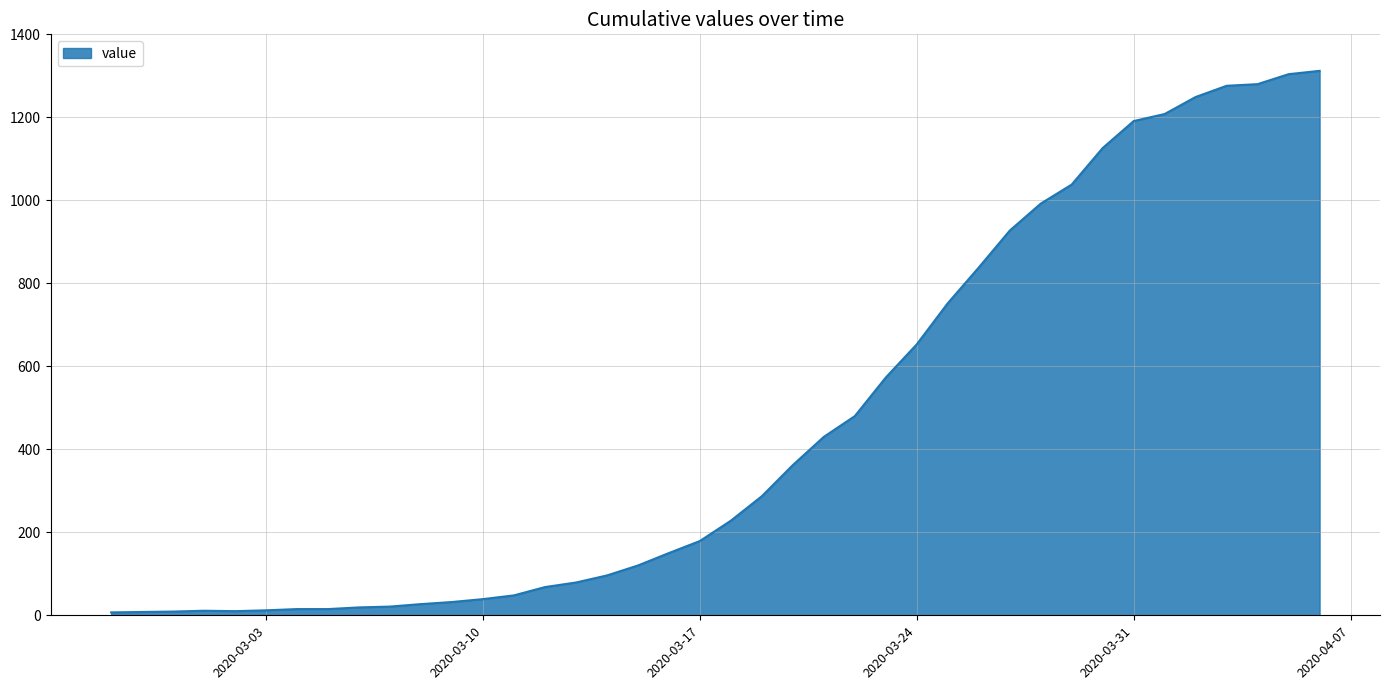

What is the maximum value shown in the chart?

1312